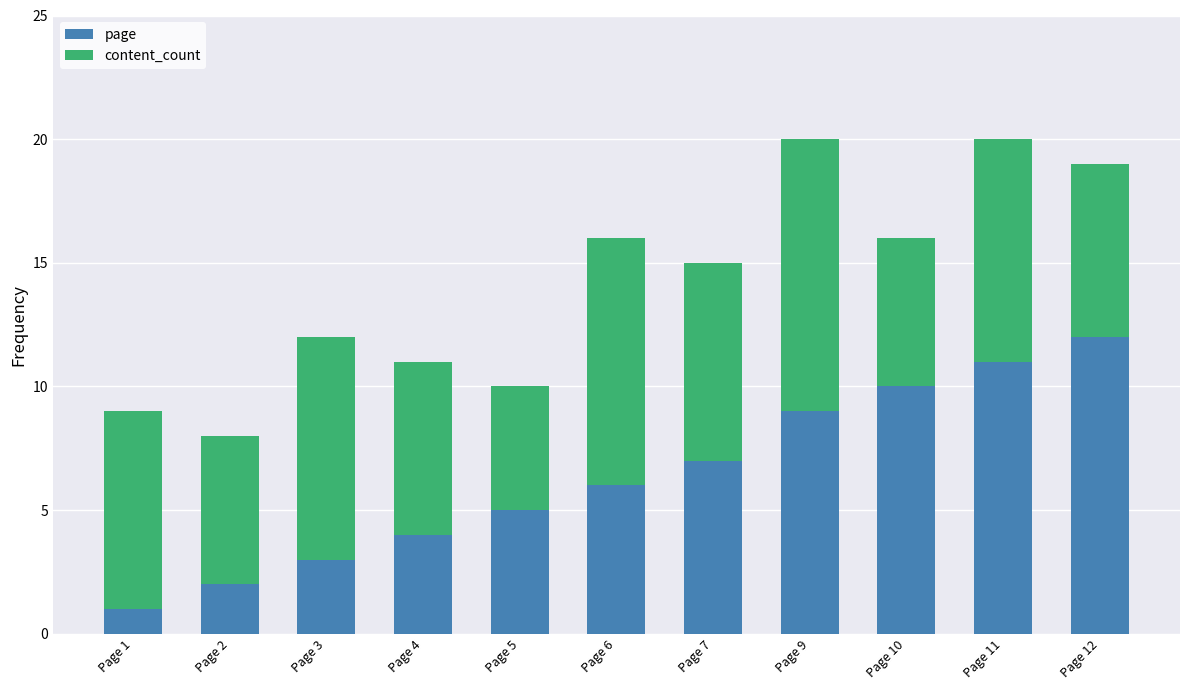

Are the bars grouped side by side (vs. stacked)?

No